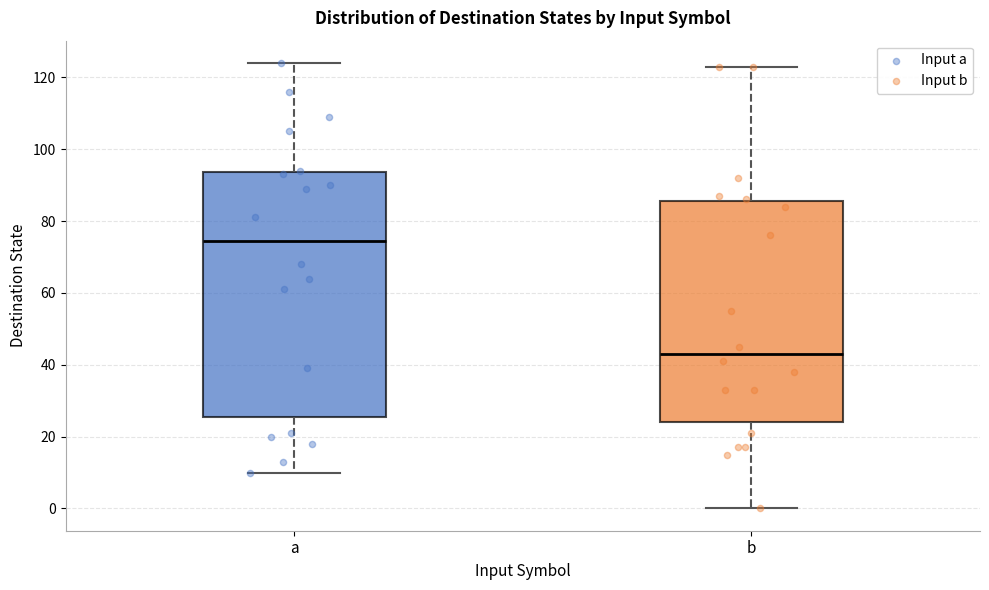

Reading left to right, transcribe this box plot: for each box, give where its median line is, the range the box spans, and where its two whiskers end, as read against the y-axis. The values are not printed on the chart, so give them approximately, as read against the axis.

a: median 74, box 26 to 94, whiskers 10 to 124
b: median 44, box 24 to 86, whiskers 0 to 124